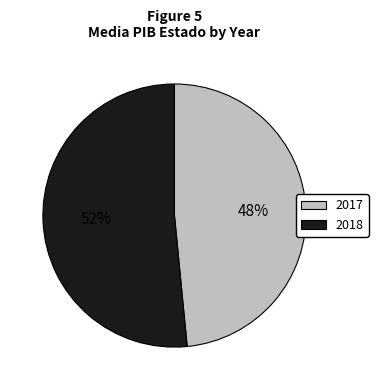

How many slices are in this pie chart?

2